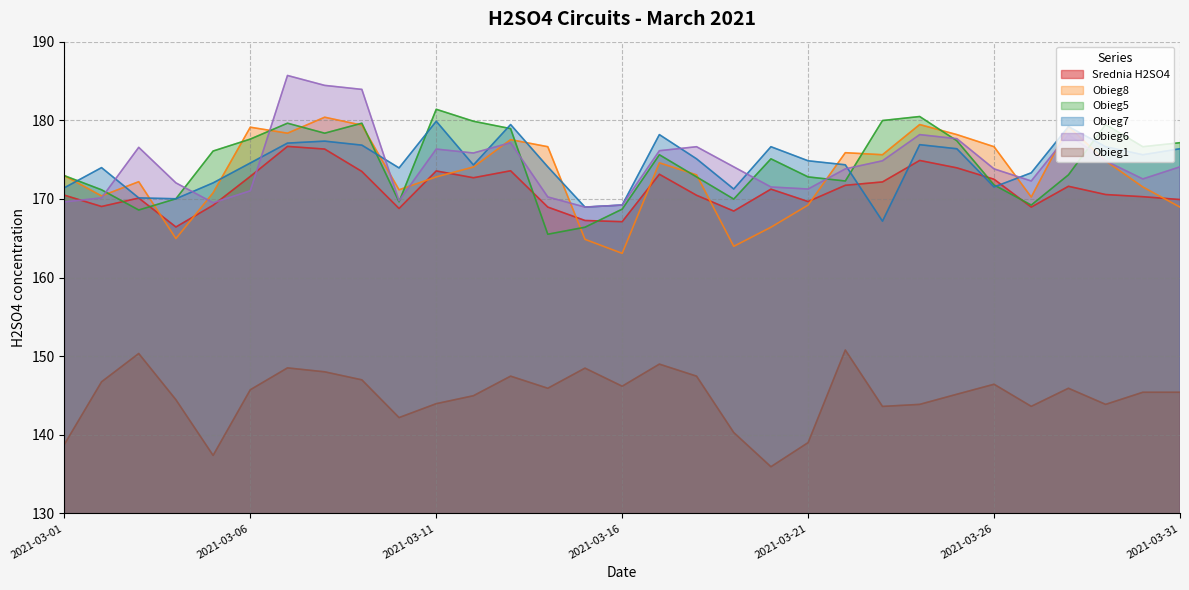

Which has a higher value, 2021-03-17 or 2021-03-06?

2021-03-17